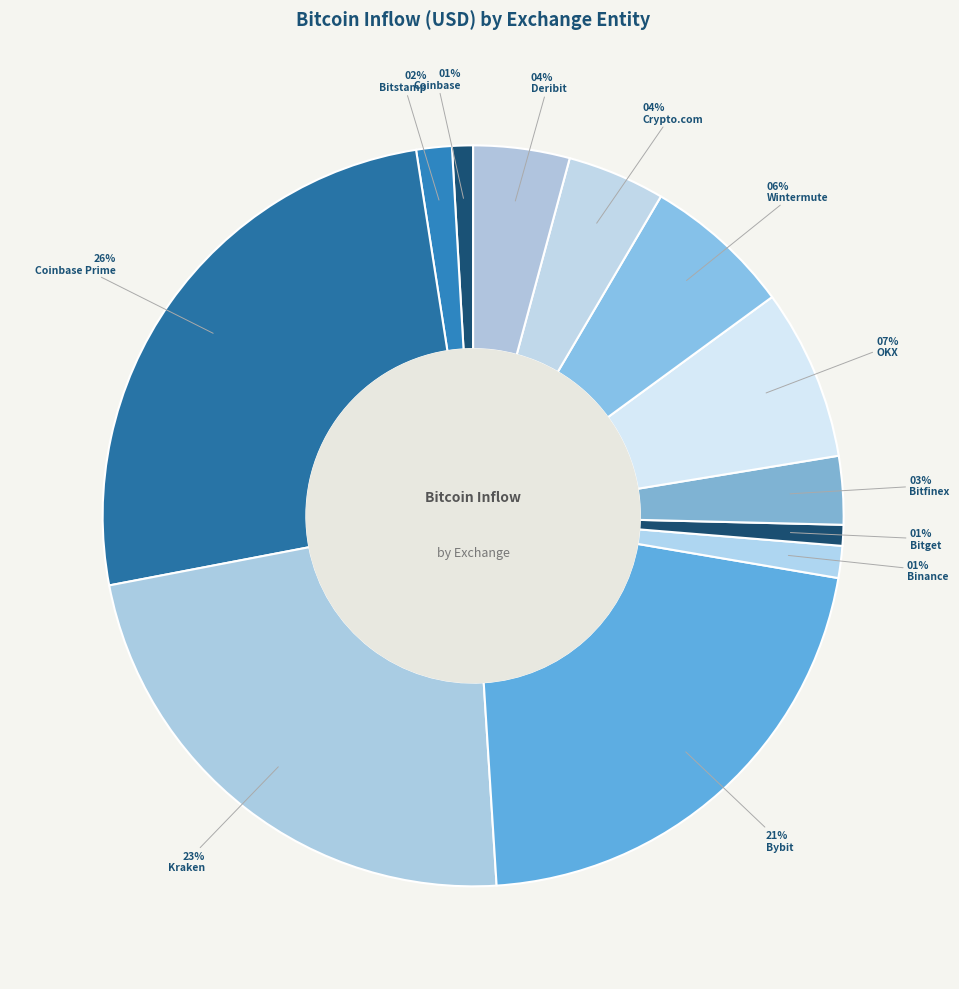

Which has a higher value, Crypto.com or Bitstamp?

Crypto.com